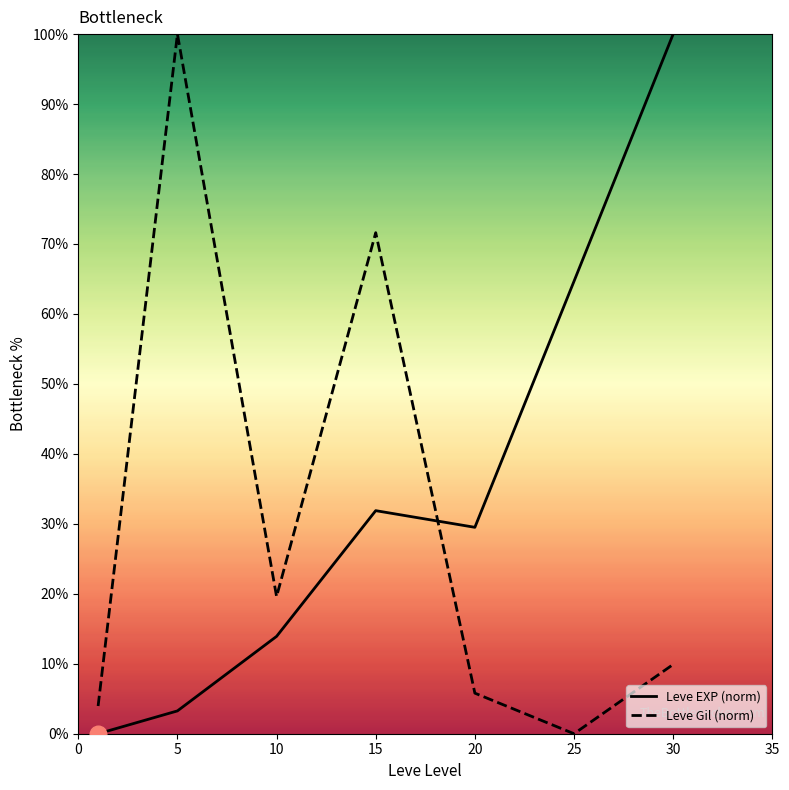

How many times do Leve Gil (norm) and Leve EXP (norm) cross each other?

1